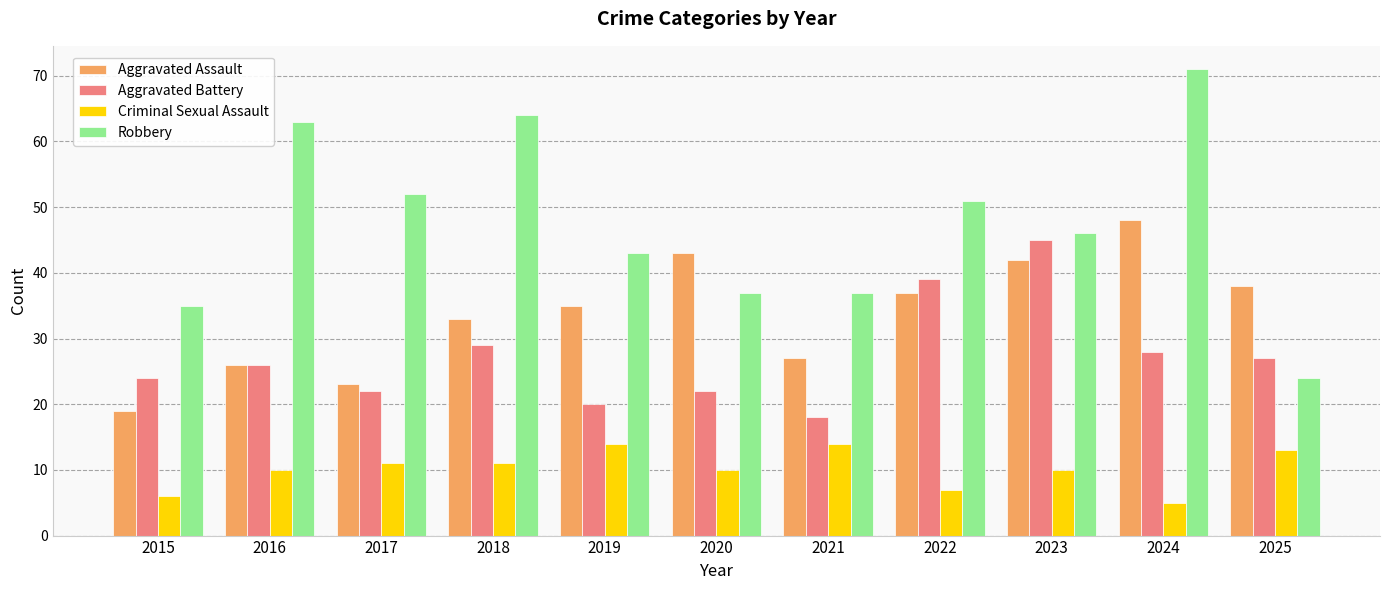

What is the approximate value of Aggravated Assault at 2018?

33